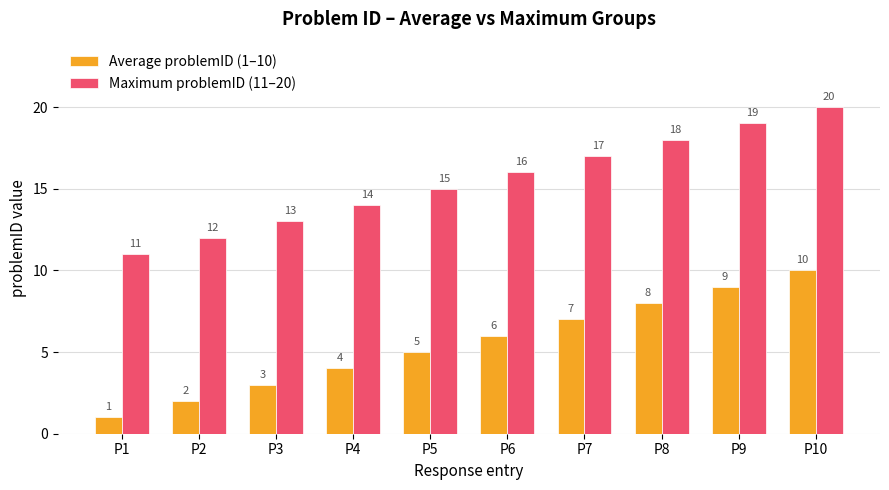

At which label does Maximum problemID (11–20) reach its peak?

P10